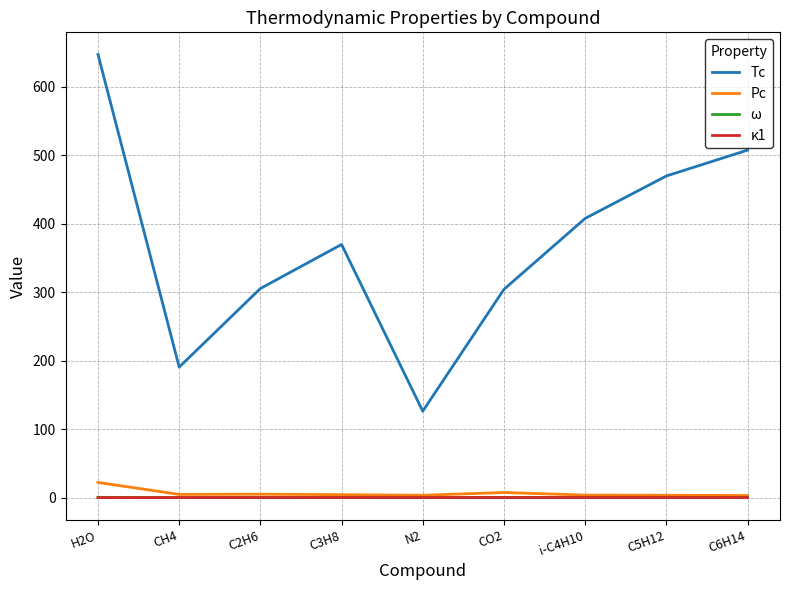

The value of κ1 at C3H8 is 0.0. True or false?

True